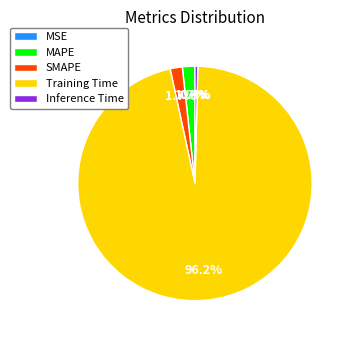

True or false: Training Time accounts for 82% of the total.

False